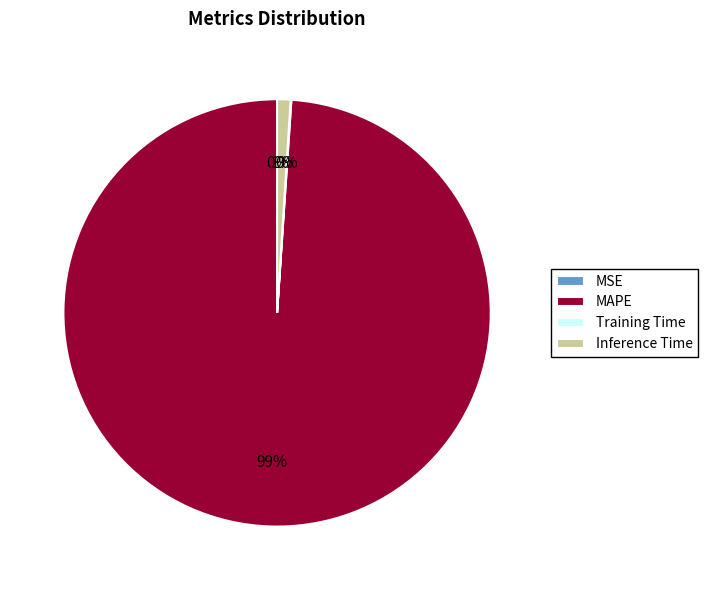

Rank the categories by value from lowest to highest.

MSE, Training Time, Inference Time, MAPE